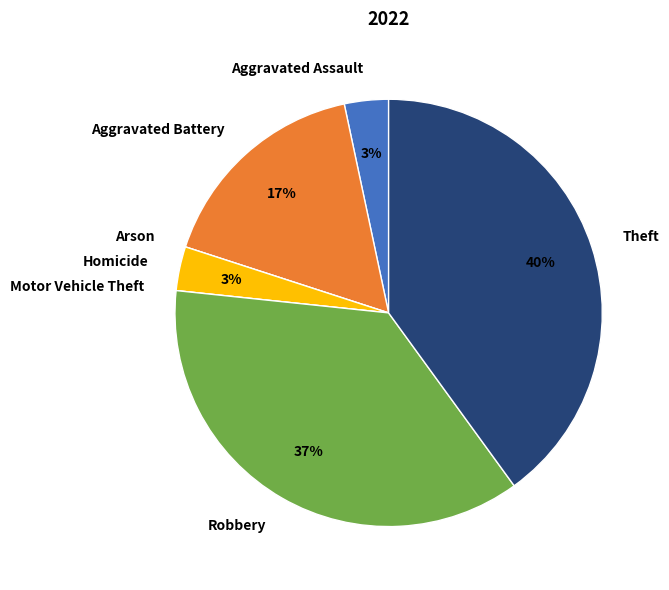

What percentage is the Theft slice, to the nearest percent?

40%